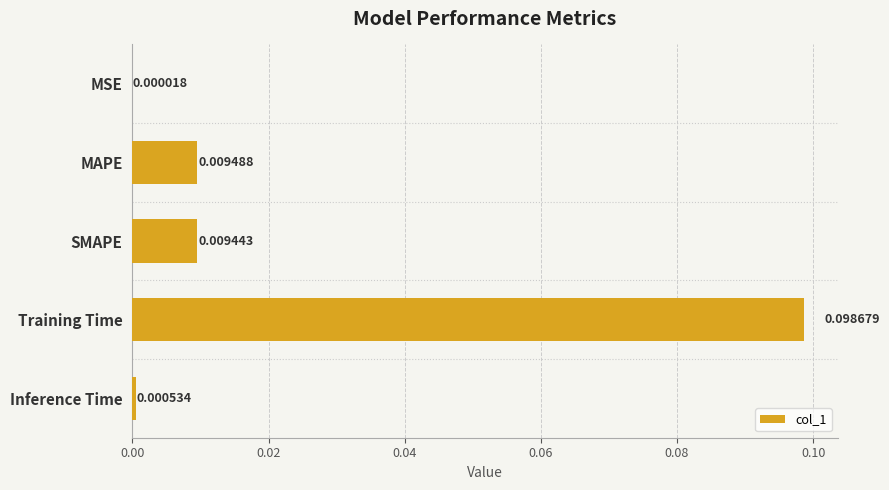

Between SMAPE and MSE, which is larger?

SMAPE